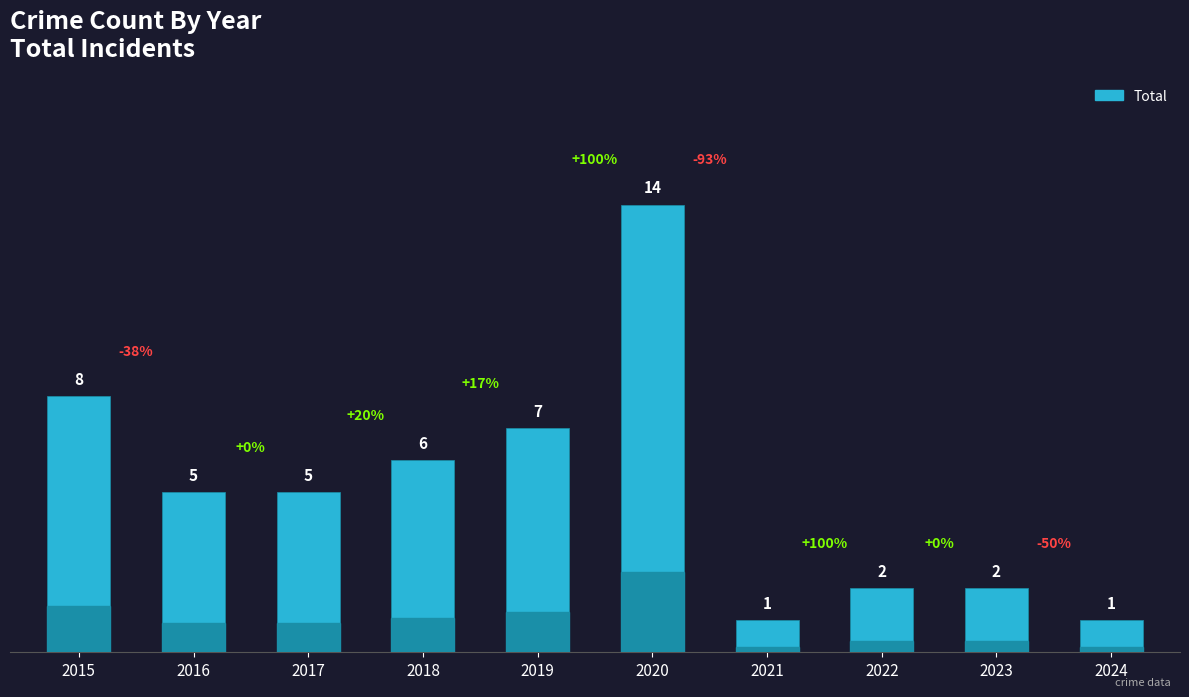

How many distinct data groups are displayed?

1